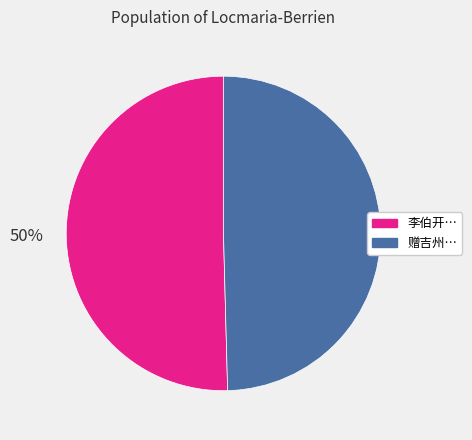

To the nearest percent, what percentage of the pie is 李伯开…?

50%